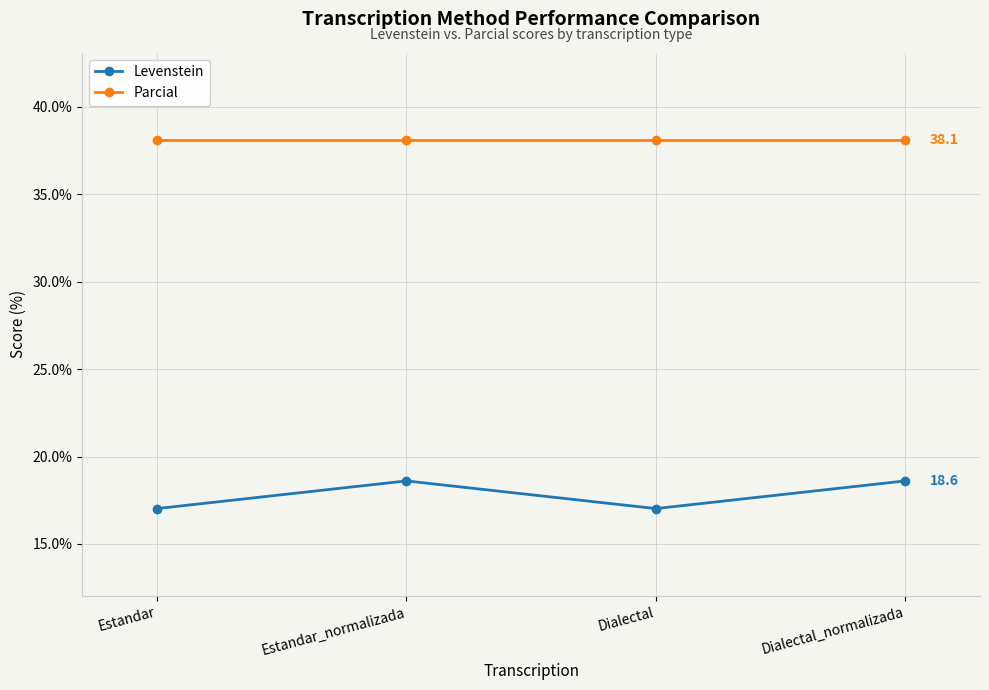

Rank the series by their maximum value, from highest to lowest.

Parcial, Levenstein